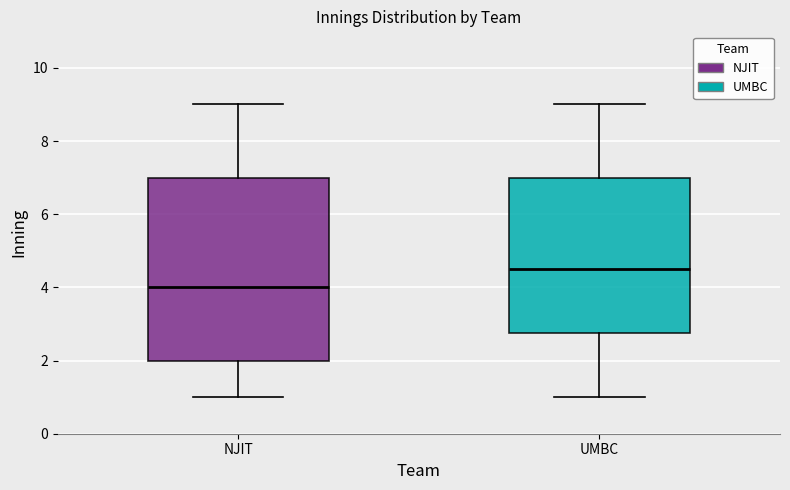

Comparing the boxes themselves (not the whiskers), which one is the tallest?

NJIT